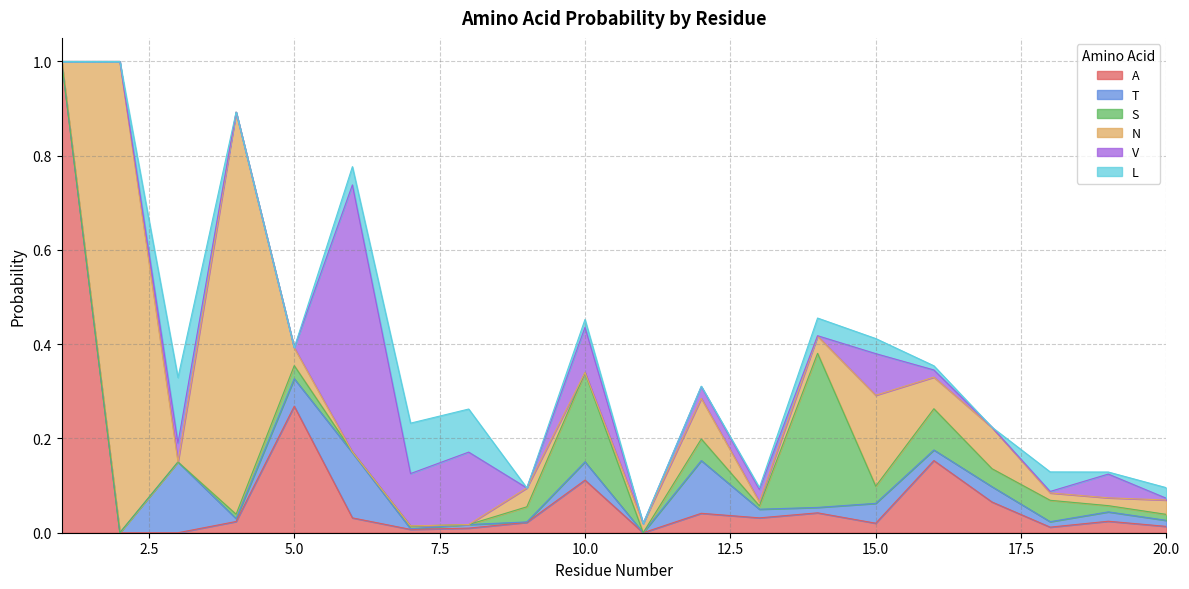

Which label corresponds to the largest value in the chart?

1